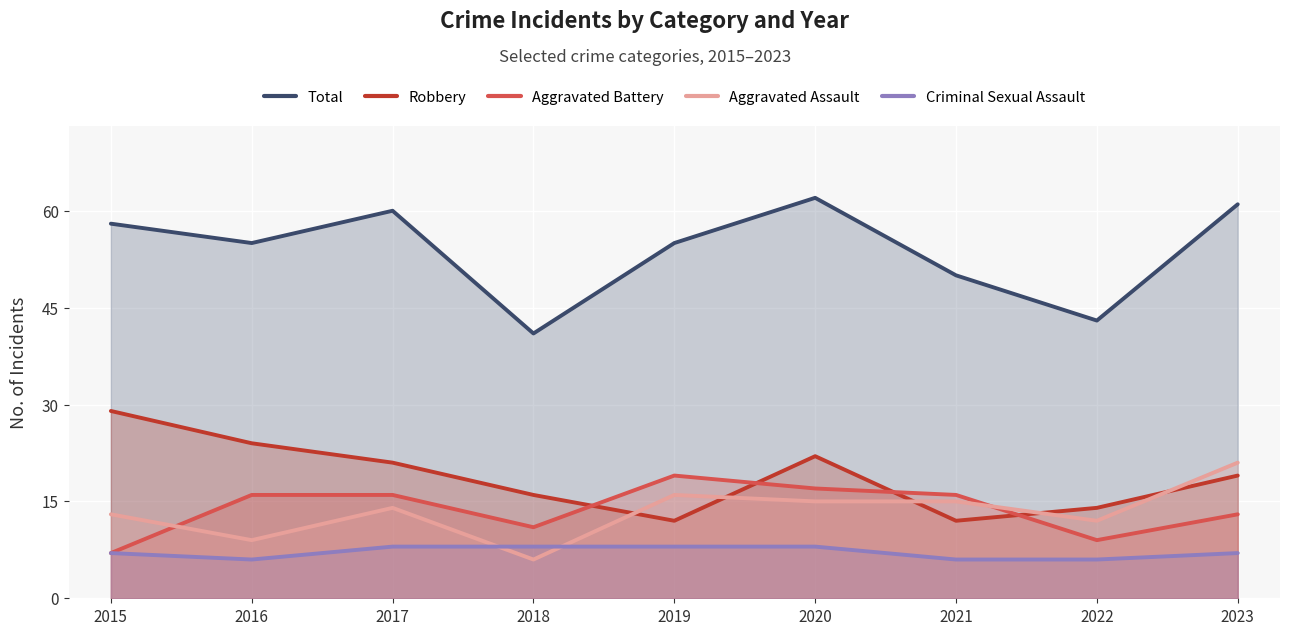

At how many categories does at least one series exceed 11?

9